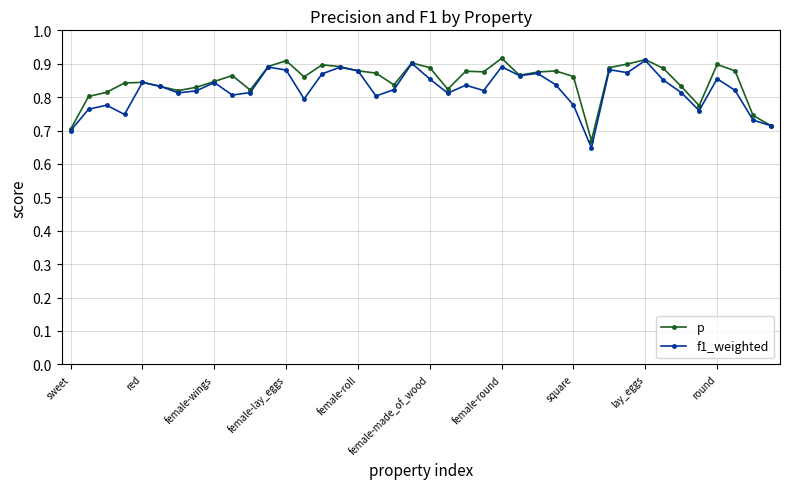

At how many categories does at least one series exceed 0?

40